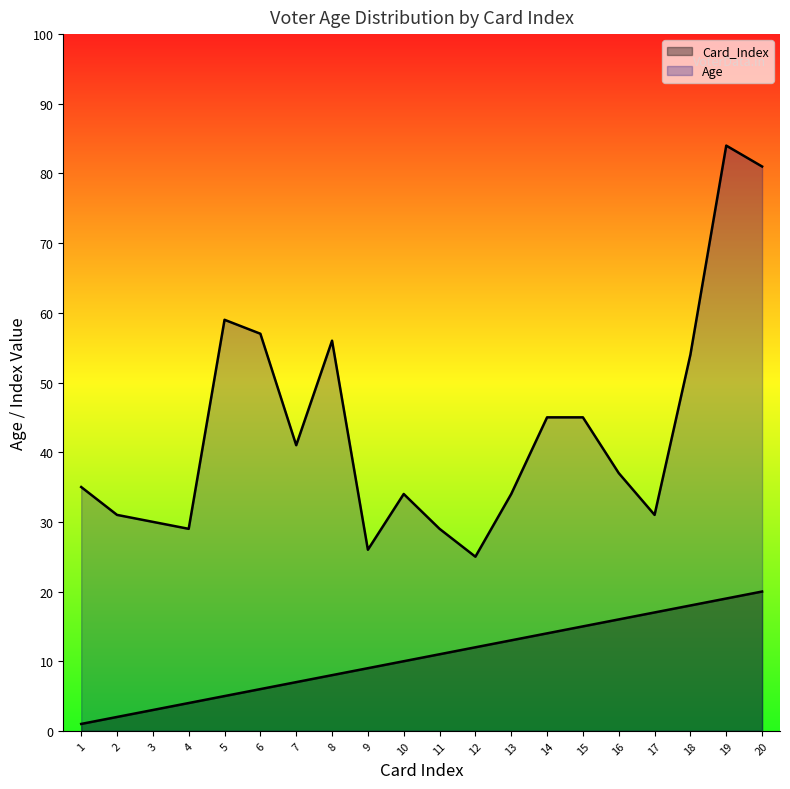

What is the difference between the maximum and second lowest values in the Card_Index series?

18